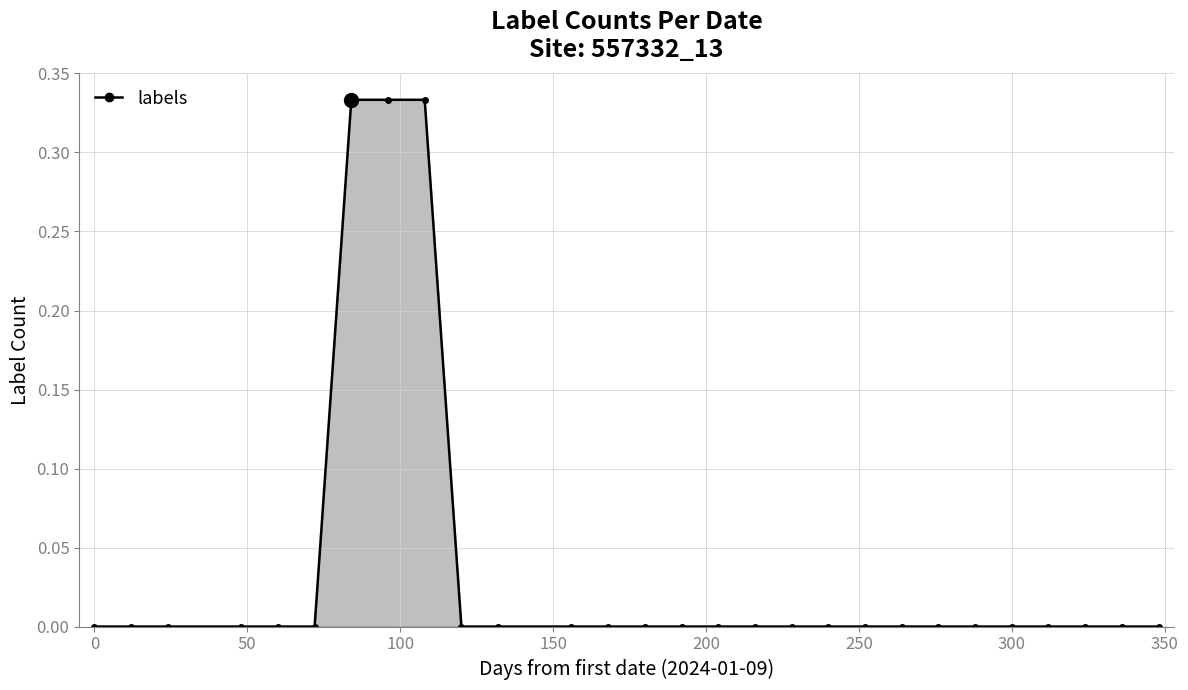

What is the sum of all values?

1.0